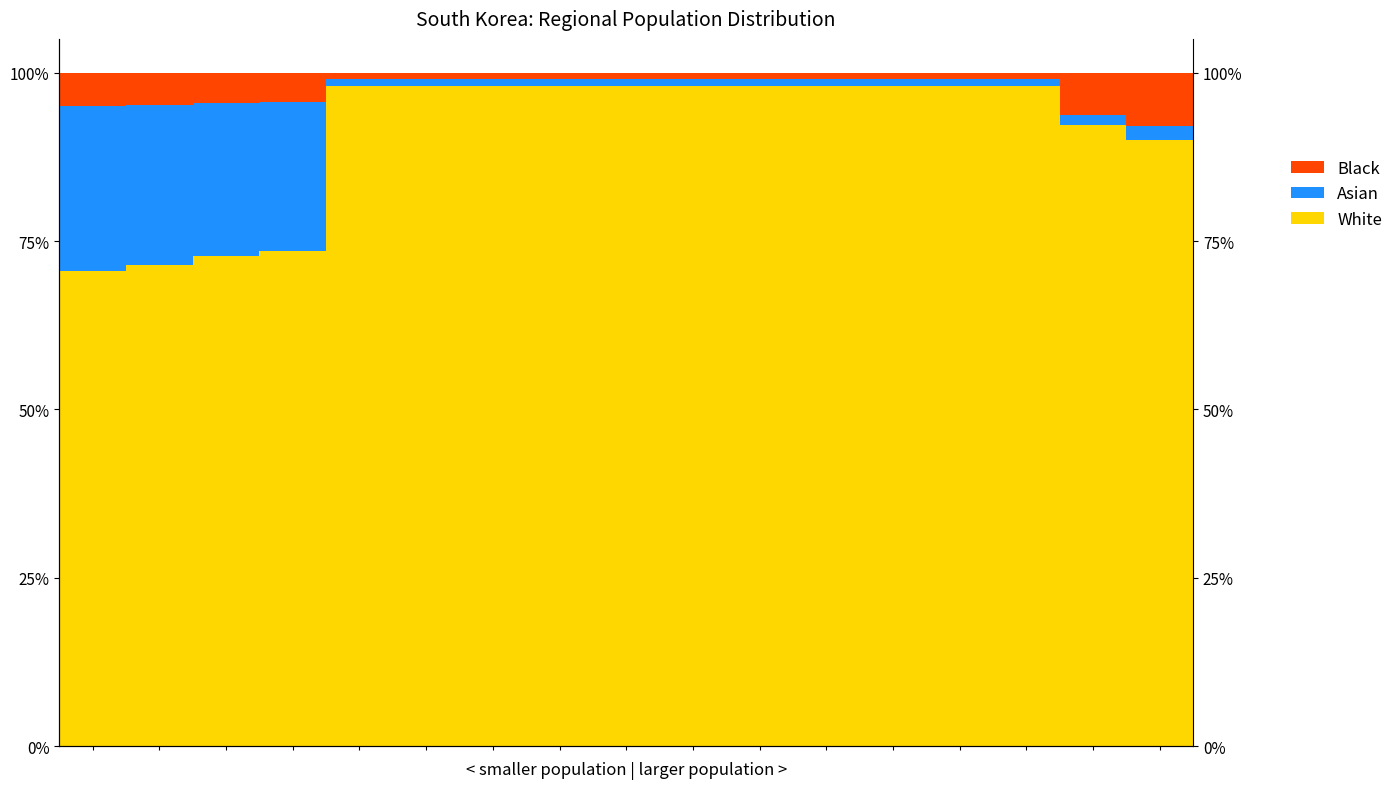

Which series has the widest spread of values?

White